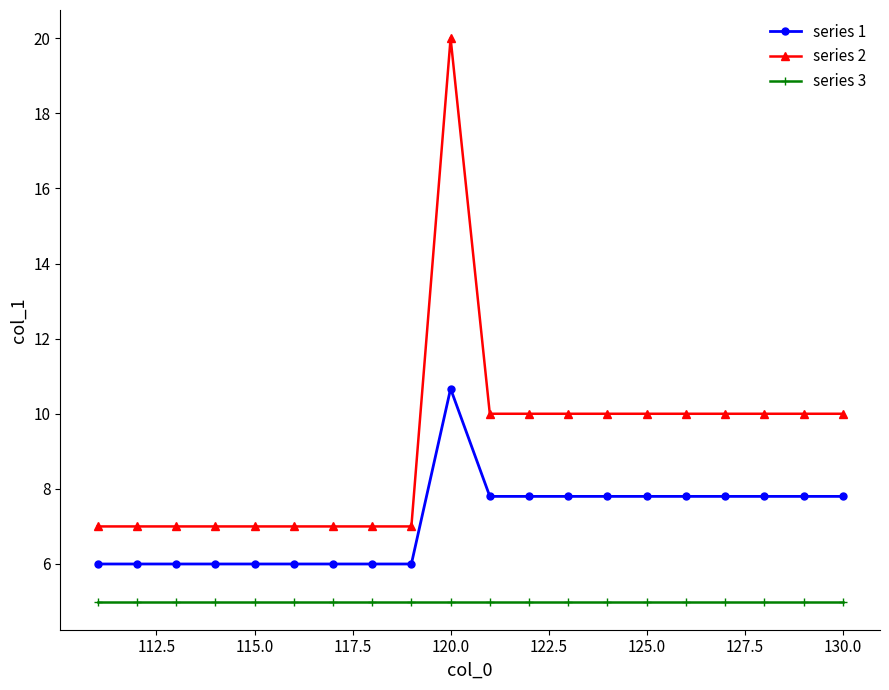

Which series has the largest total across all categories?

series 2